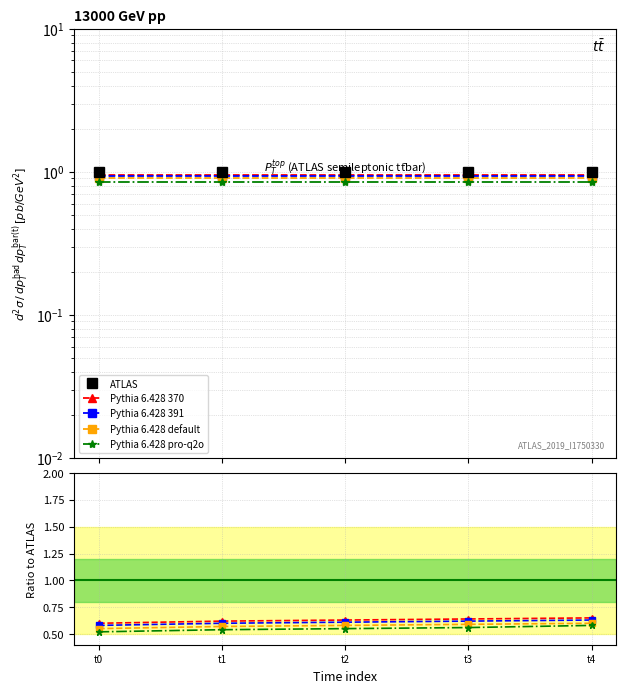

Which series has the largest range (max minus min)?

Pythia 6.428 pro-q2o